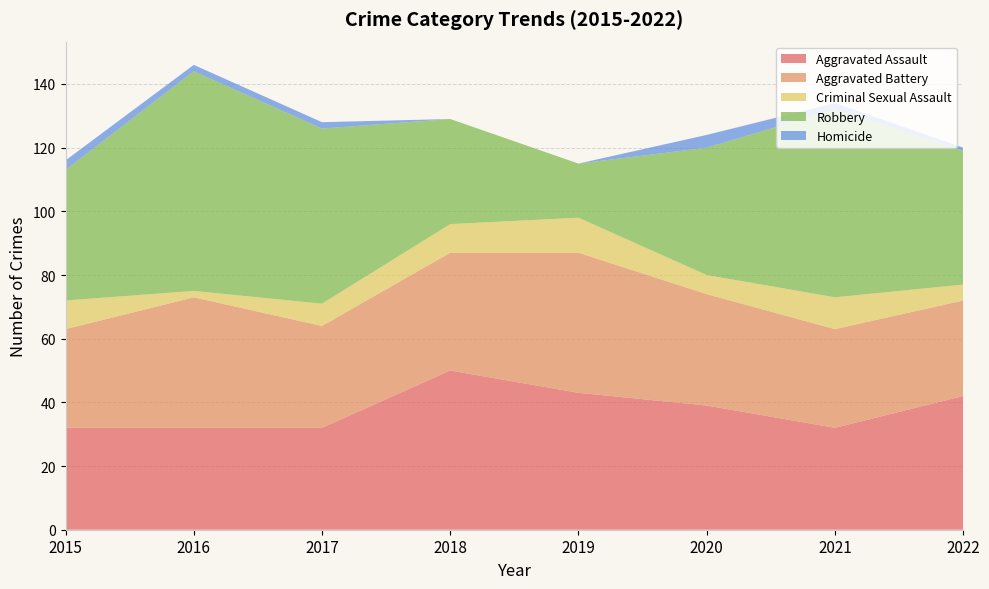

Reading right to left, what are all the values shown in this chart?

Aggravated Assault: 2022=42	2021=32	2020=39	2019=43	2018=50	2017=32	2016=32	2015=32
Aggravated Battery: 2022=30	2021=31	2020=35	2019=44	2018=37	2017=32	2016=41	2015=31
Criminal Sexual Assault: 2022=5	2021=10	2020=6	2019=11	2018=9	2017=7	2016=2	2015=9
Robbery: 2022=42	2021=59	2020=40	2019=17	2018=33	2017=55	2016=69	2015=41
Homicide: 2022=1	2021=2	2020=4	2019=0	2018=0	2017=2	2016=2	2015=3